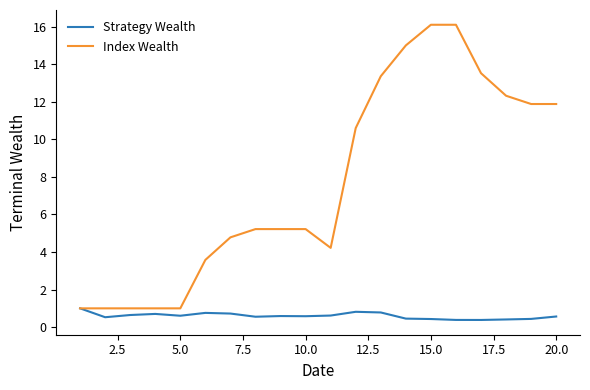

Is this an area chart (filled region under the line)?

No